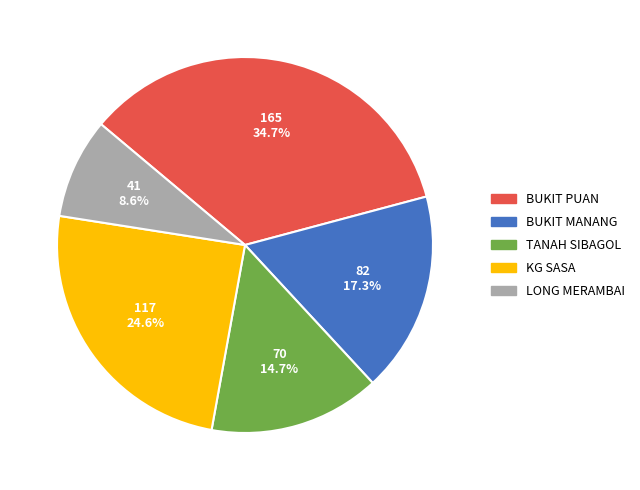

Which slice is the smallest?

LONG MERAMBAI